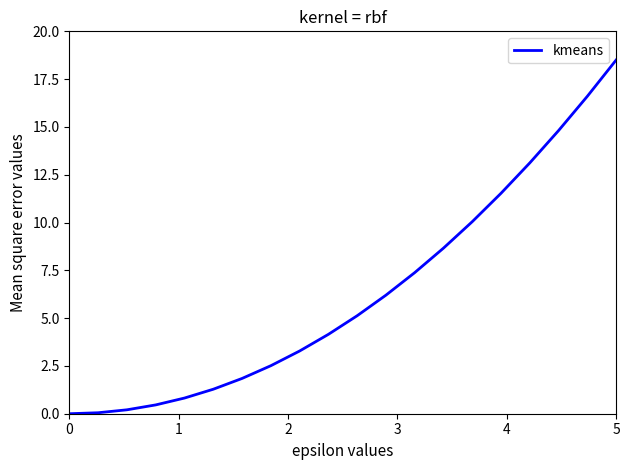

What is the greatest value displayed?

18.5